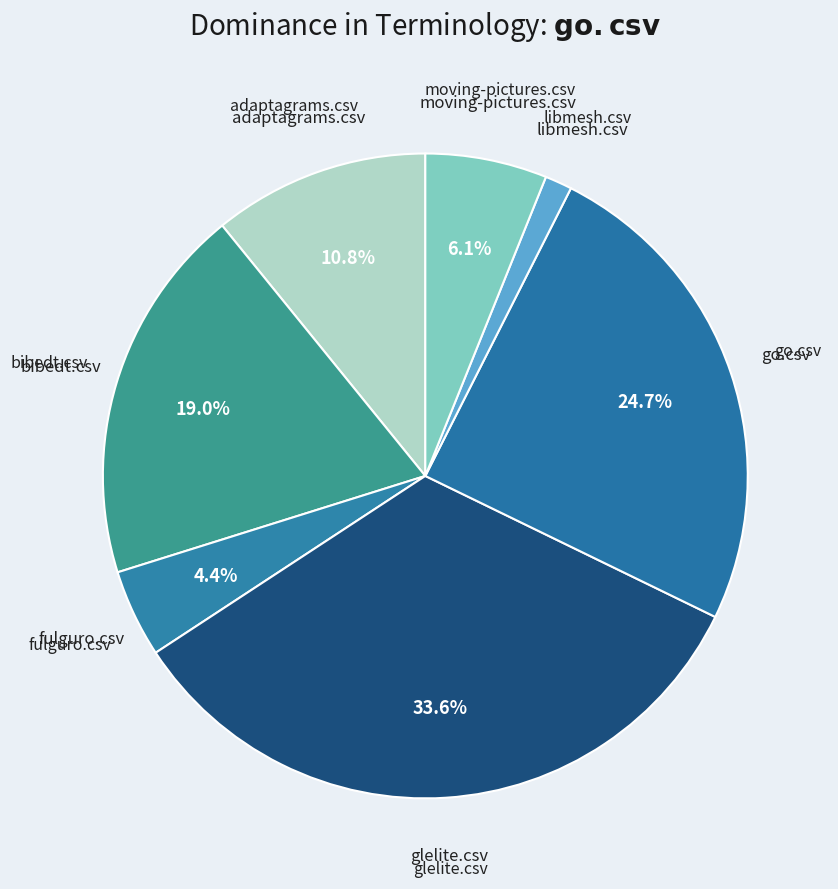

How many segments does this pie chart have?

7